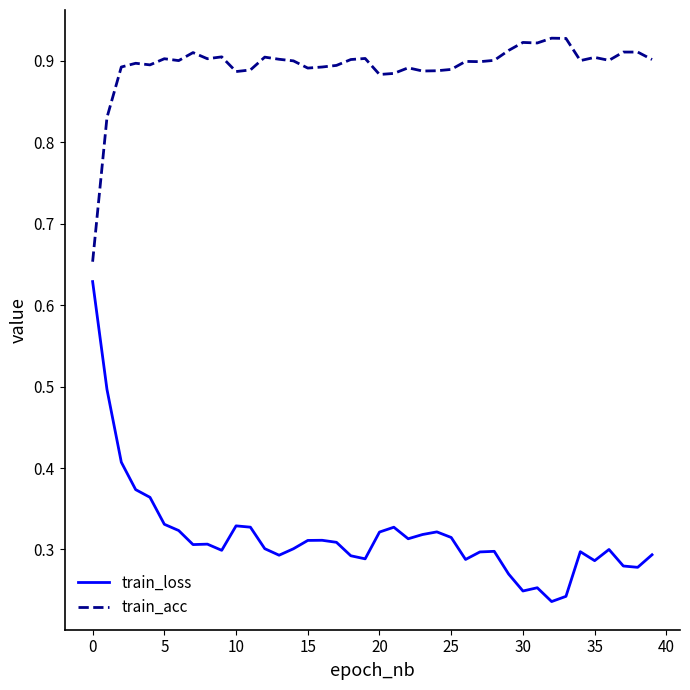

Which series has the widest spread of values?

train_loss